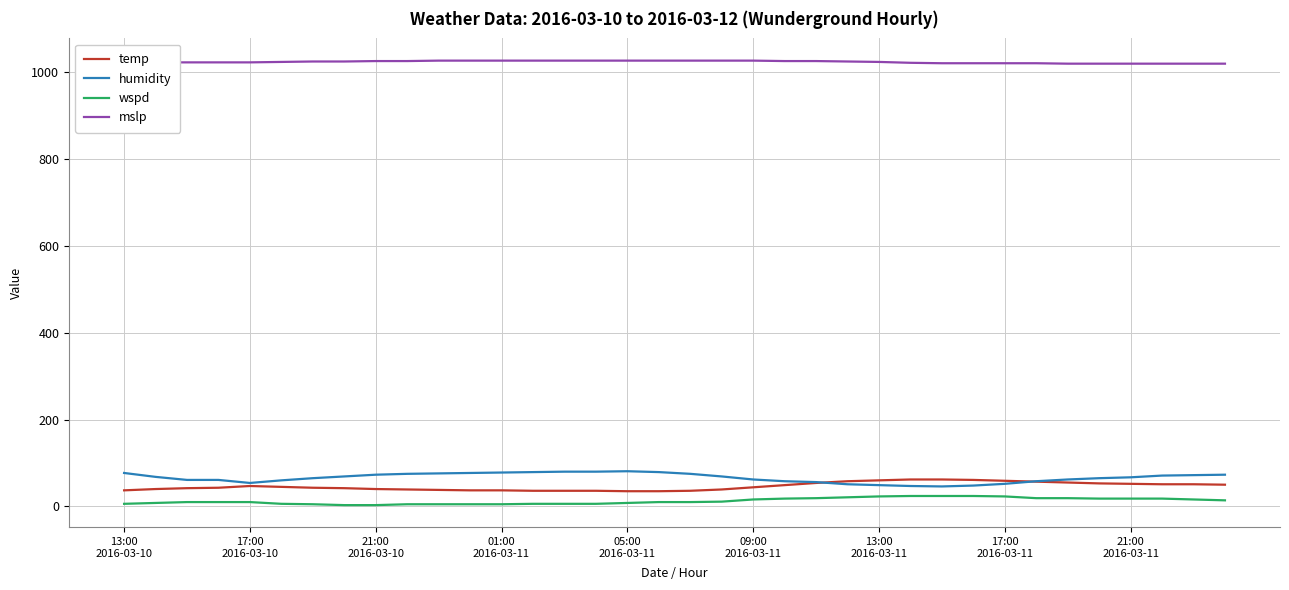

Which series has the widest spread of values?

humidity